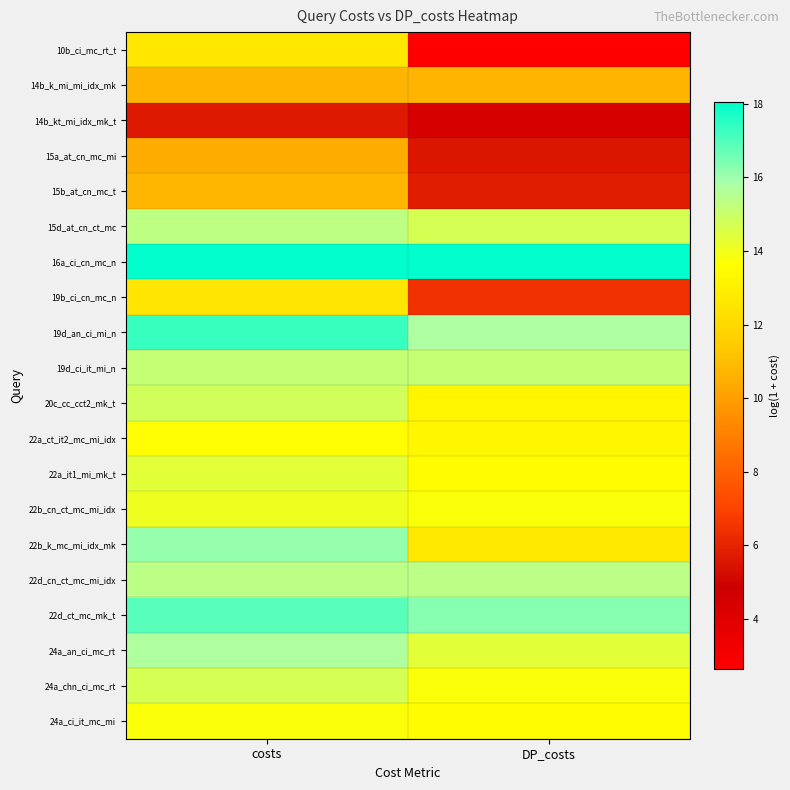

At which category is the sum across all series the highest?

costs